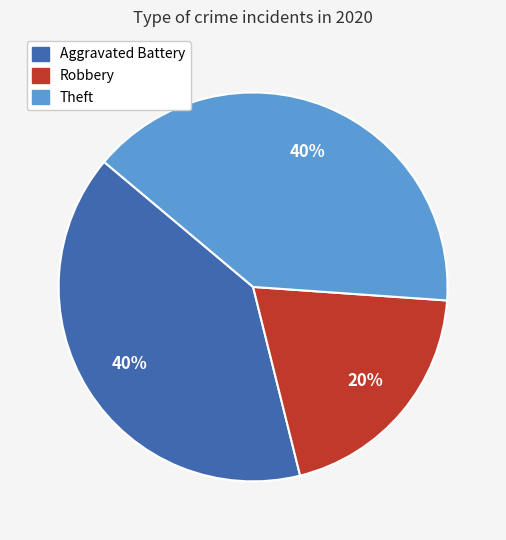

Which slice is the smallest?

Robbery